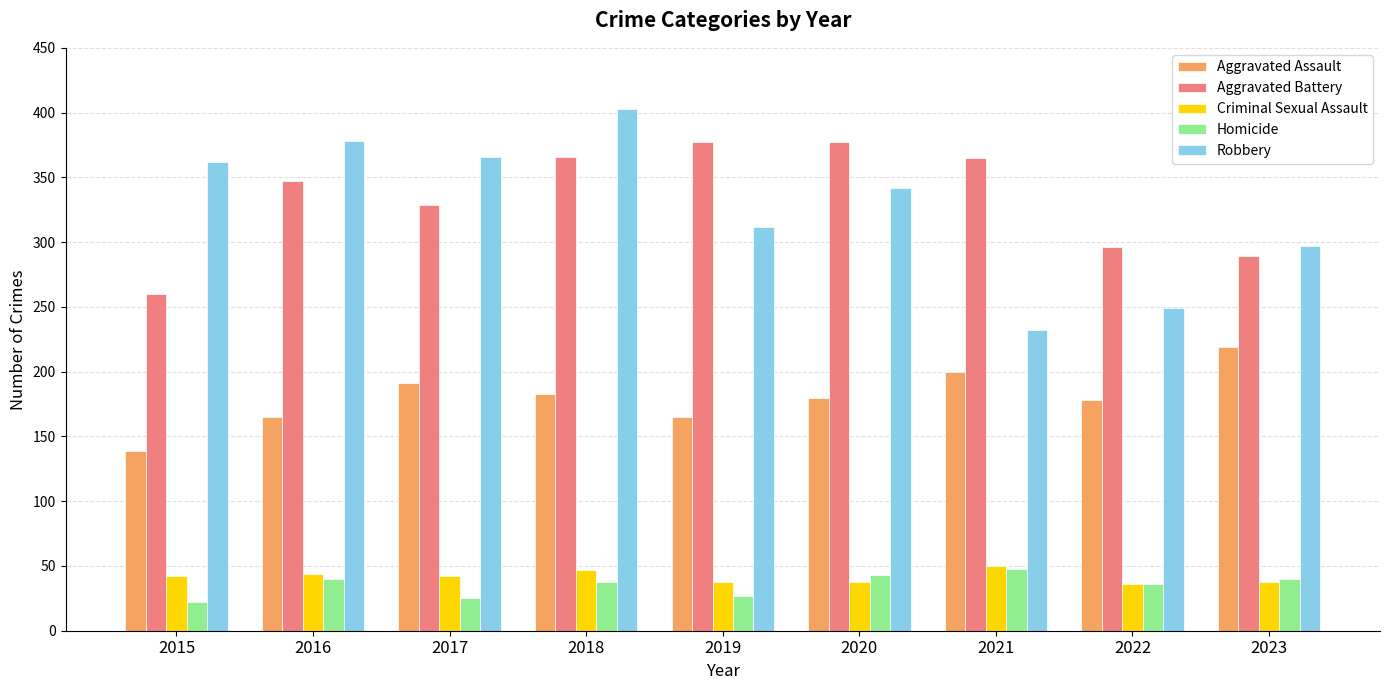

Rank the series at 2015 from highest to lowest value.

Robbery, Aggravated Battery, Aggravated Assault, Criminal Sexual Assault, Homicide